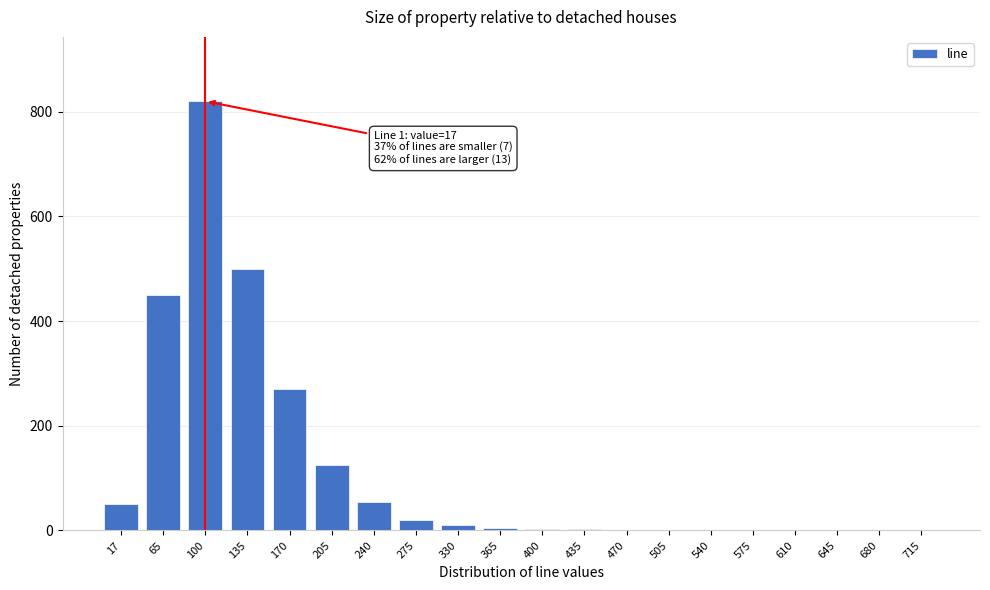

Where is the data nearest to the value 410?

65